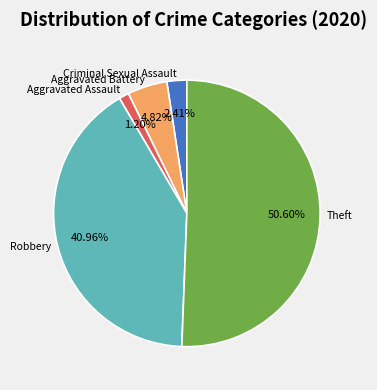

Does Aggravated Battery account for over 50% of the chart?

No